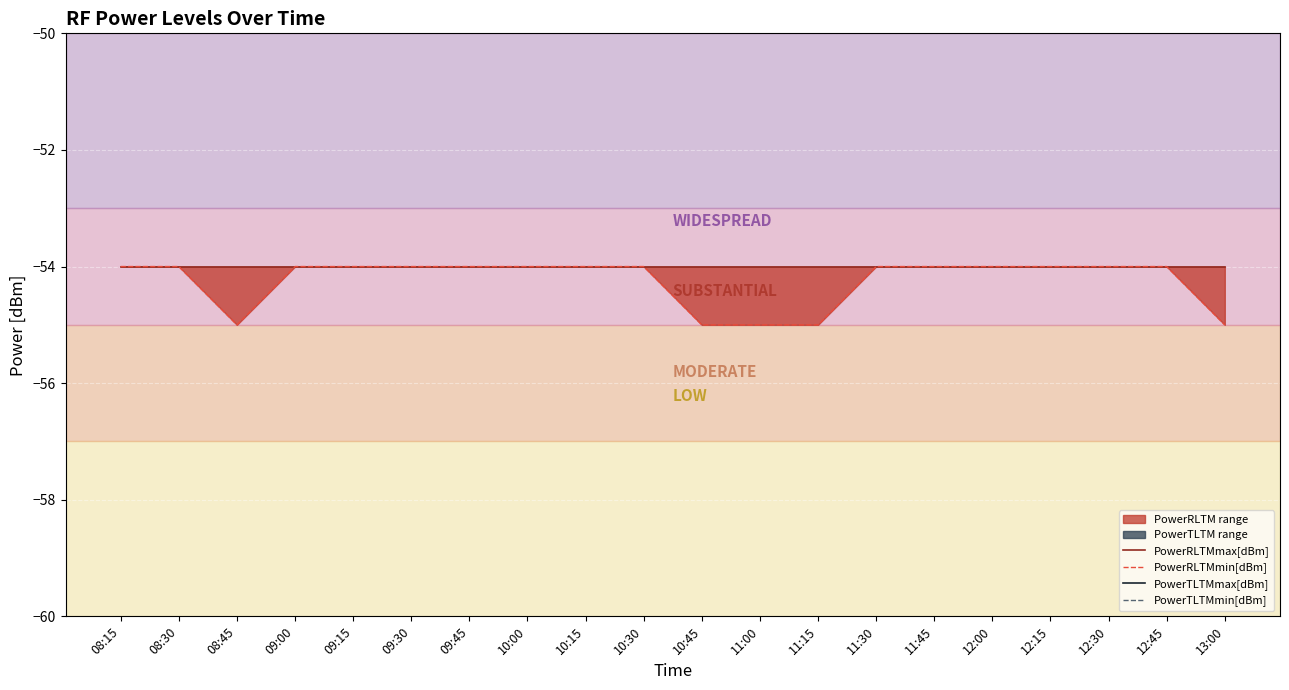

True or false: PowerRLTMmax[dBm] and PowerRLTMmin[dBm] intersect in this chart.

False